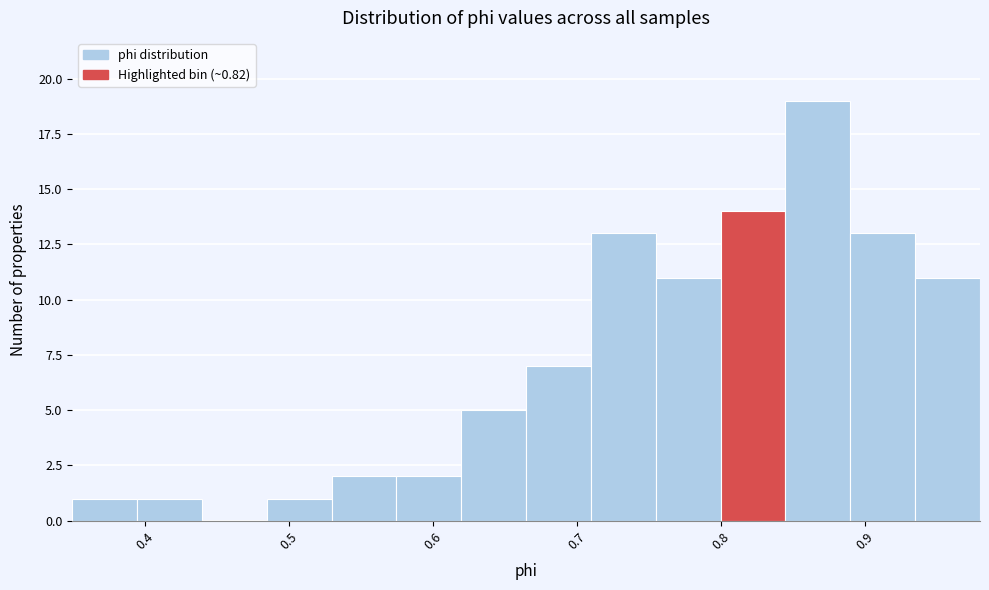

Reading left to right, transcribe this chart: for each bar, give the range it covers on the x-axis and its height. Neither the bar edges nor the heights are printed on the chart, so give them approximately, as read against the axes.

0.35 to 0.39: 1
0.39 to 0.44: 1
0.44 to 0.48: 0
0.48 to 0.53: 1
0.53 to 0.57: 2
0.57 to 0.62: 2
0.62 to 0.66: 5
0.66 to 0.71: 7
0.71 to 0.75: 13
0.75 to 0.80: 11
0.80 to 0.84: 14
0.84 to 0.89: 19
0.89 to 0.93: 13
0.93 to 0.98: 11